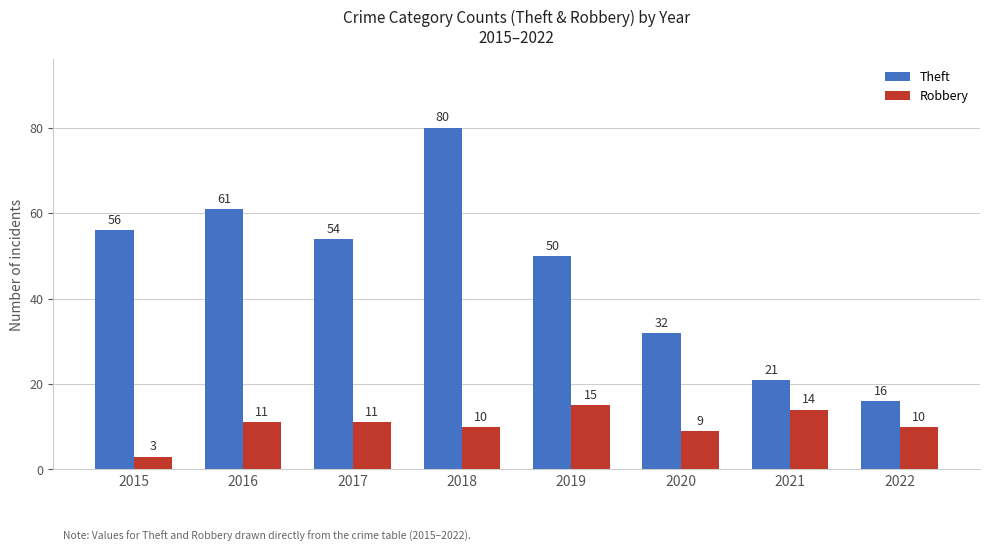

Count the number of categories in the chart.

8